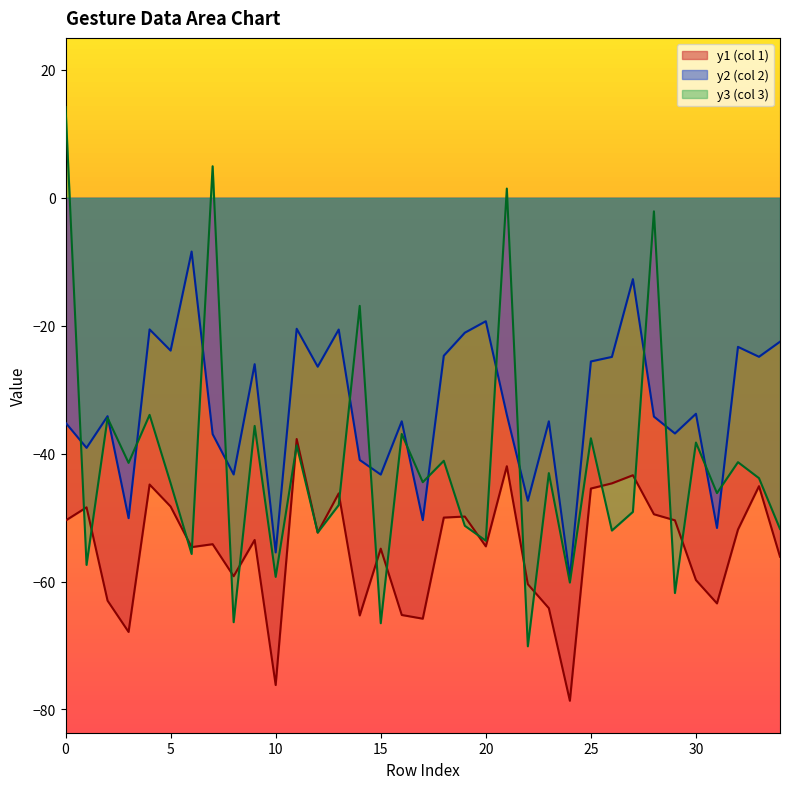

What is the sum of all y1 values?

-1917.2